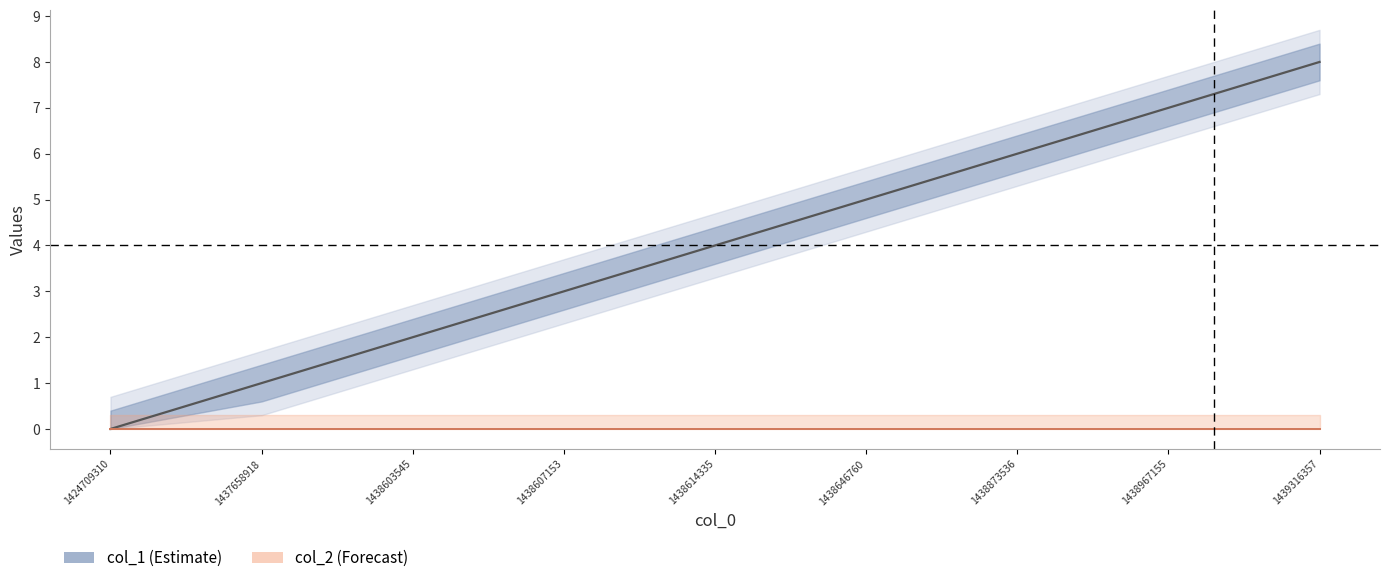

Reading left to right, transcribe all the data shown in this chart.

col_1: 0	1	2	3	4	5	6	7	8
col_2: 0	0	0	0	0	0	0	0	0